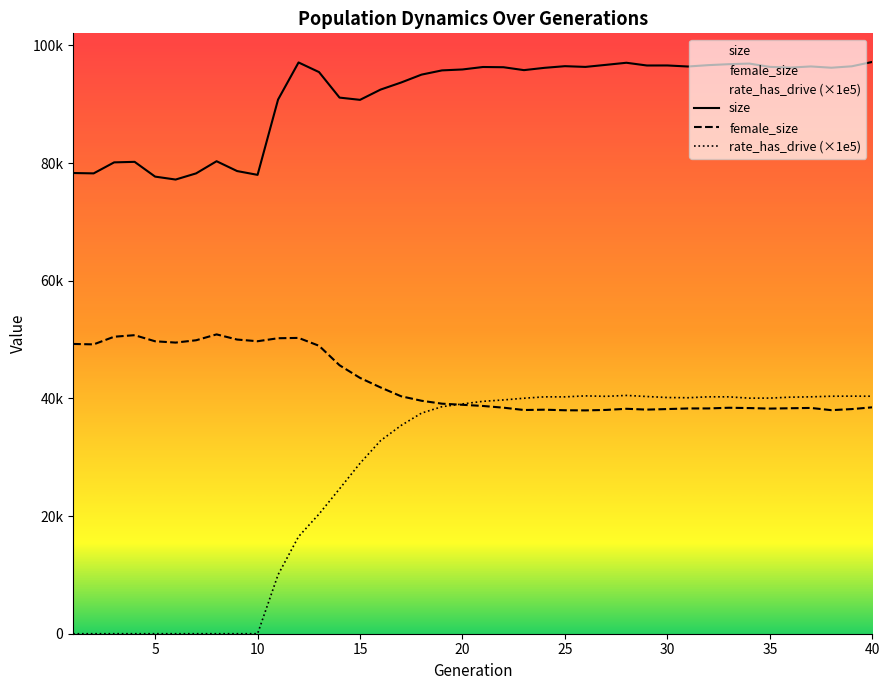

Where does the female_size series first go above 38909?

1